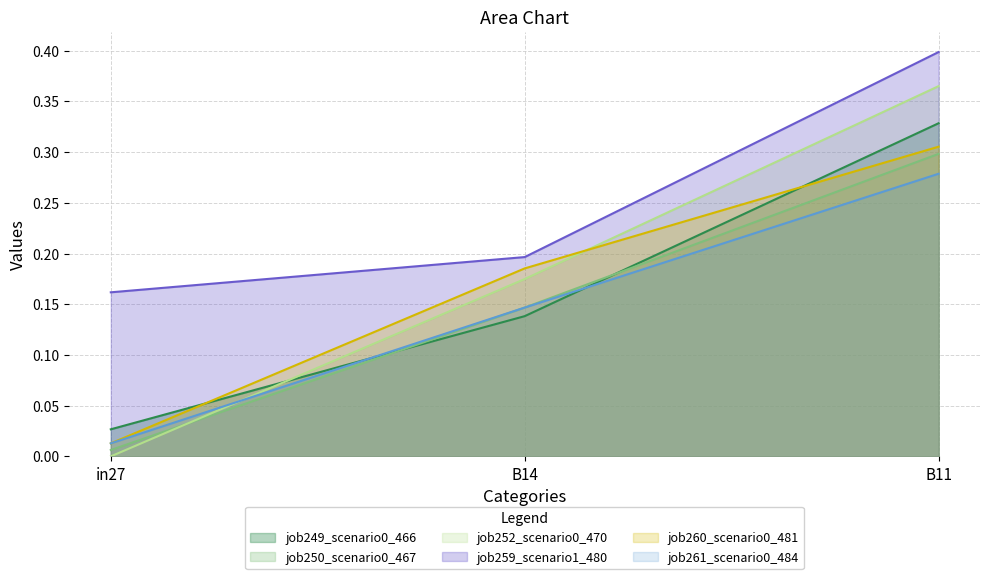

Between B11 and B14, which is larger?

B11